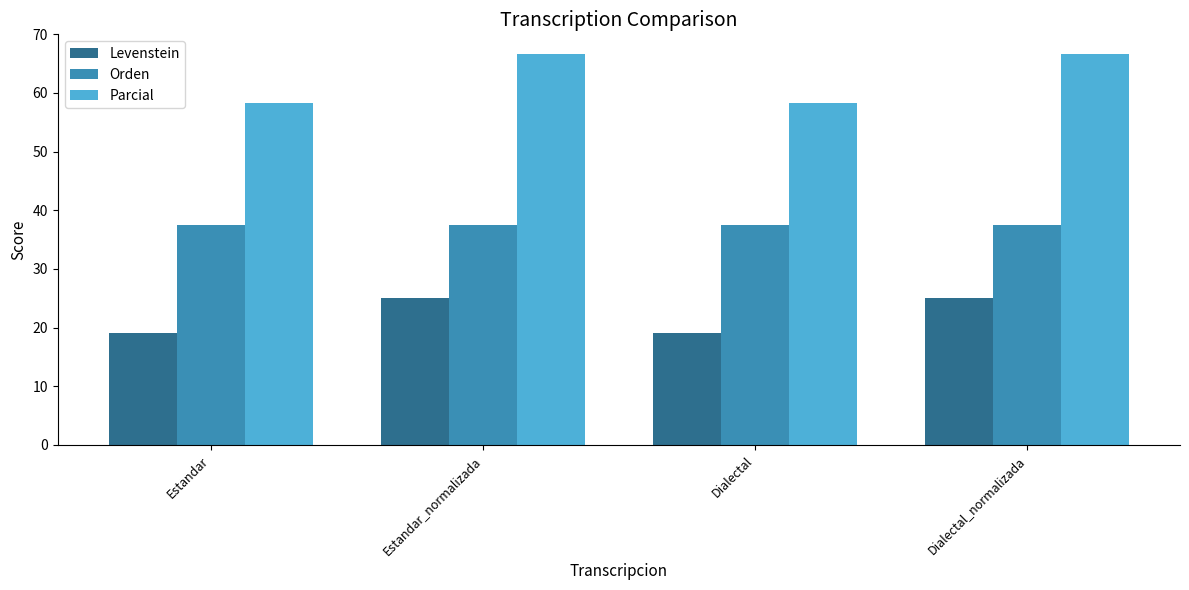

Reading left to right, list all the values displayed in this chart.

Levenstein: 19.0	25.0	19.0	25.0
Orden: 37.5	37.5	37.5	37.5
Parcial: 58.3	66.7	58.3	66.7